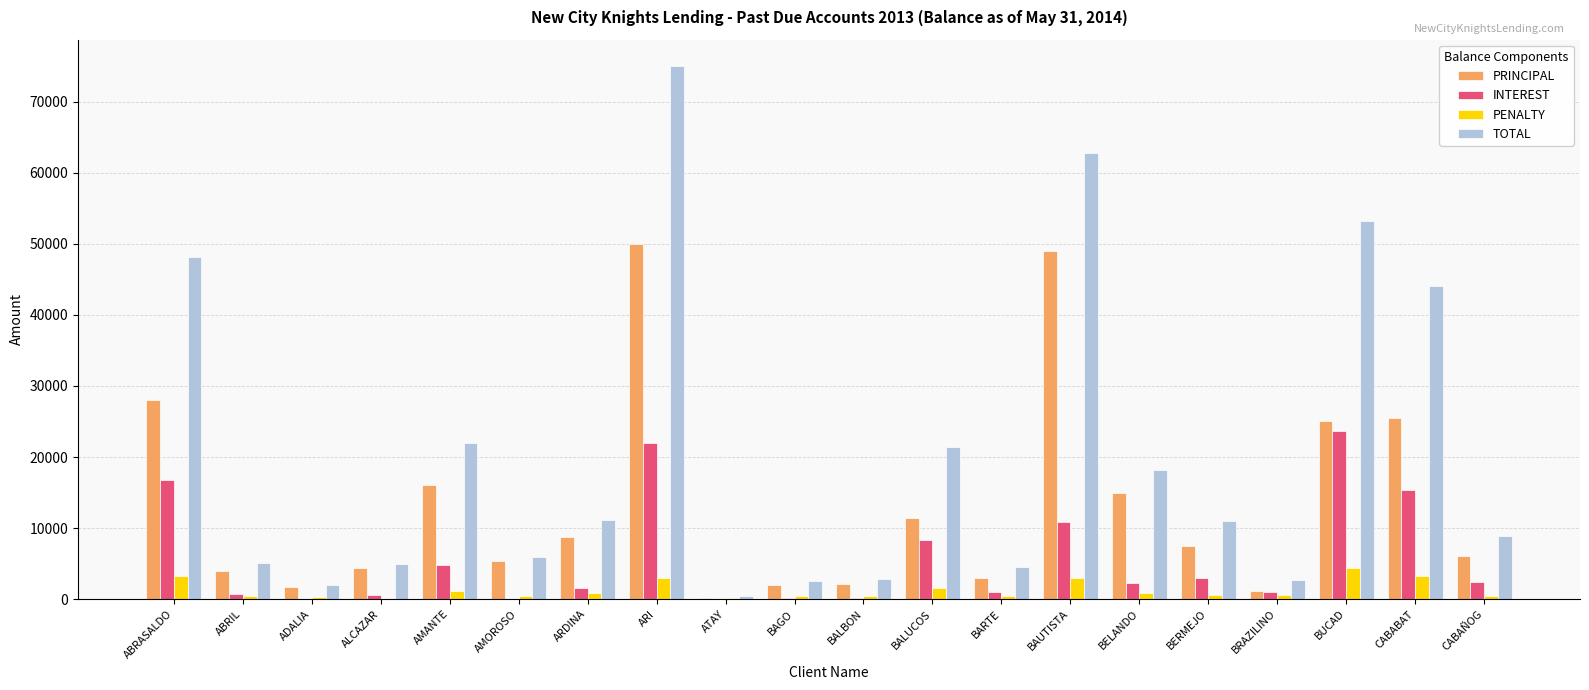

Between ABRIL and BUCAD, which series saw the biggest shift?

TOTAL